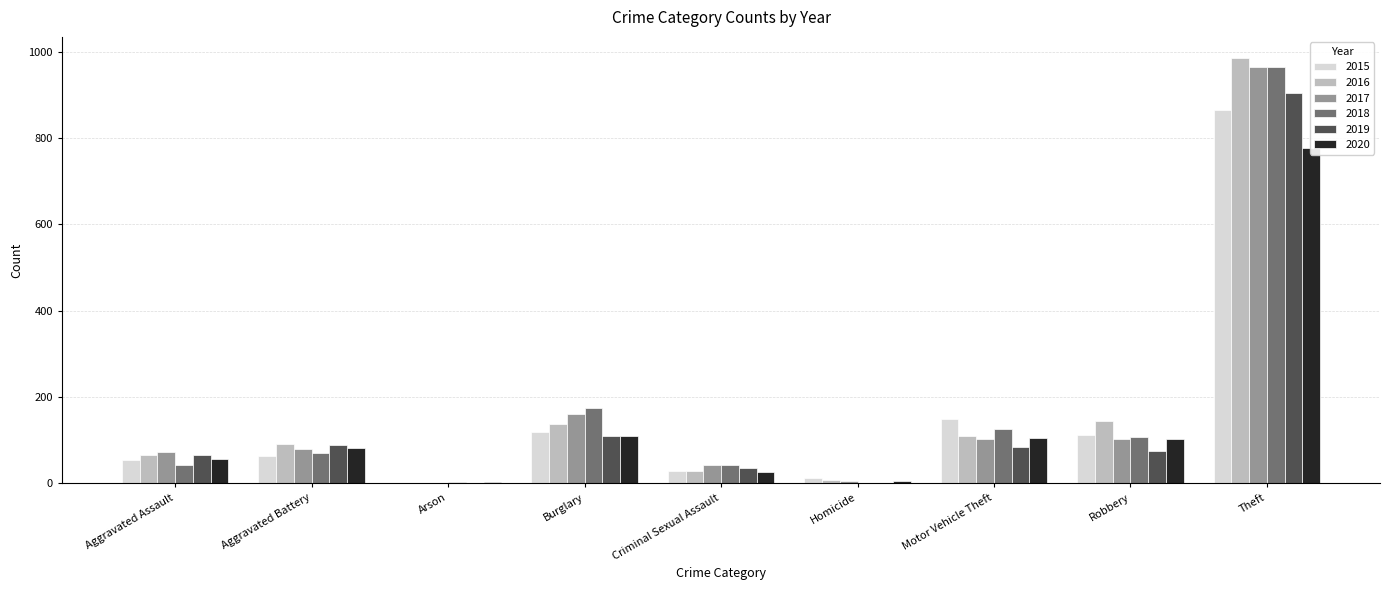

Where does the 2018 series first go above 70?

Burglary